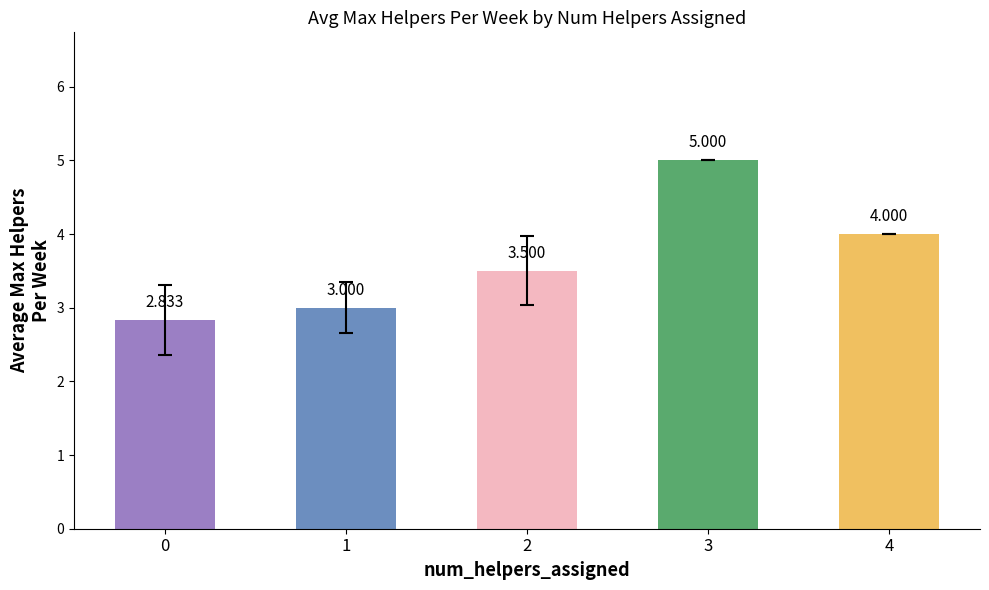

What is the average value?

3.7